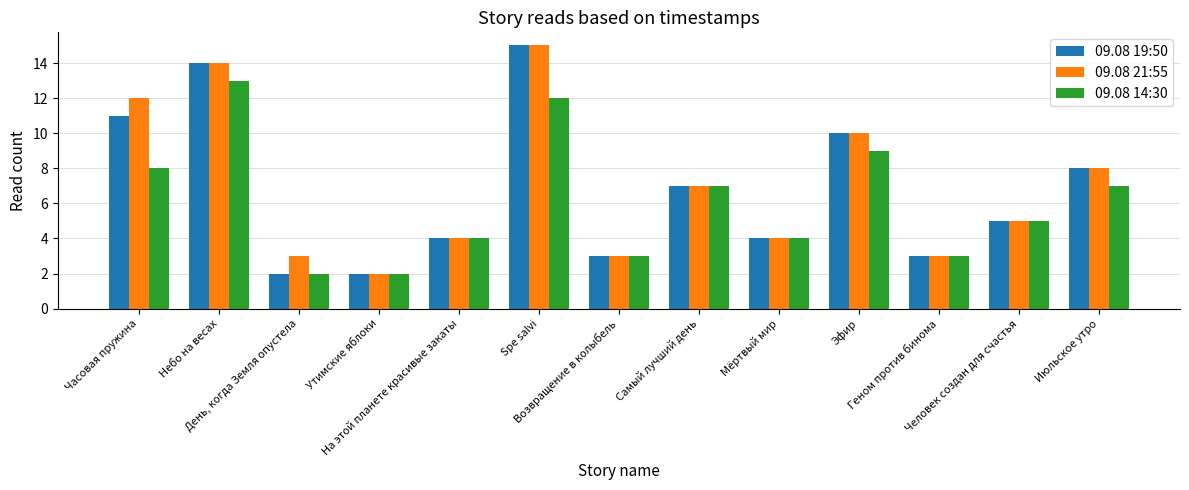

The value of 09.08 19:50 at Возвращение в колыбель is 1. True or false?

False